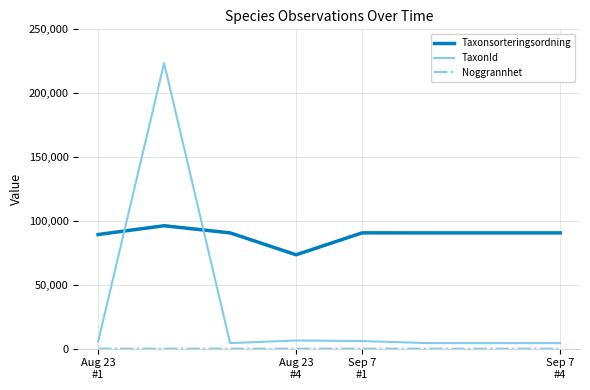

Which series has the widest spread of values?

TaxonId